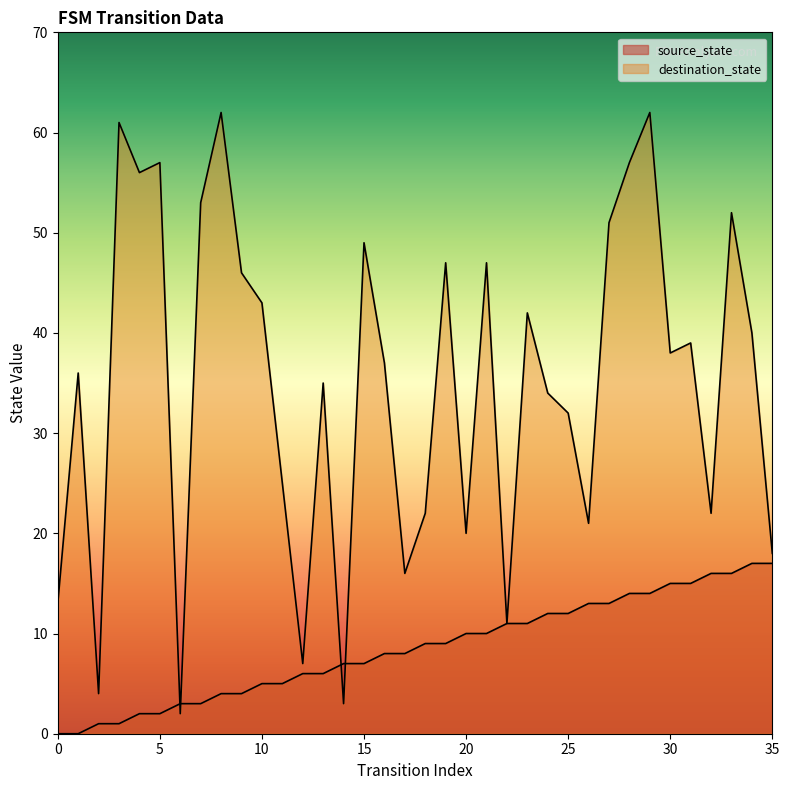

What are all the series names shown in the legend?

source_state, destination_state